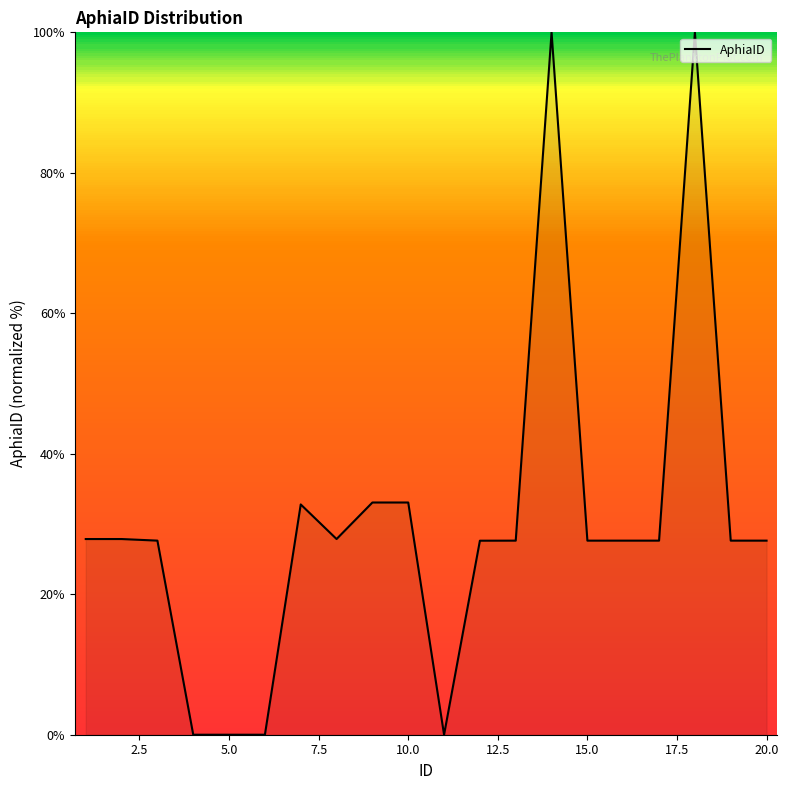

What is the difference between the maximum and minimum values?

100.0